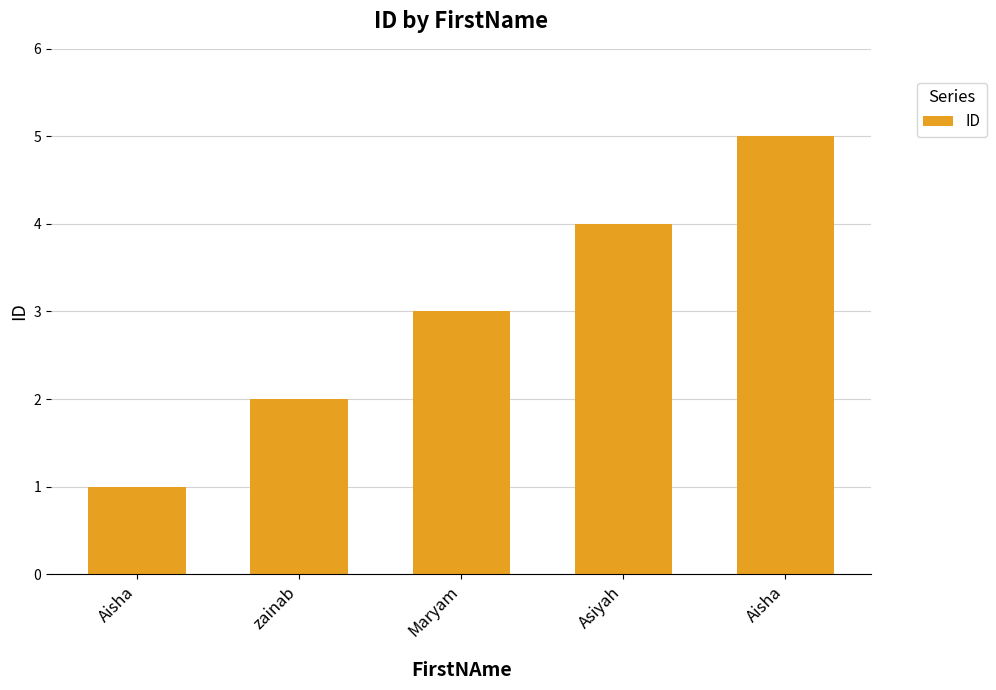

The value at Asiyah is 4. True or false?

True